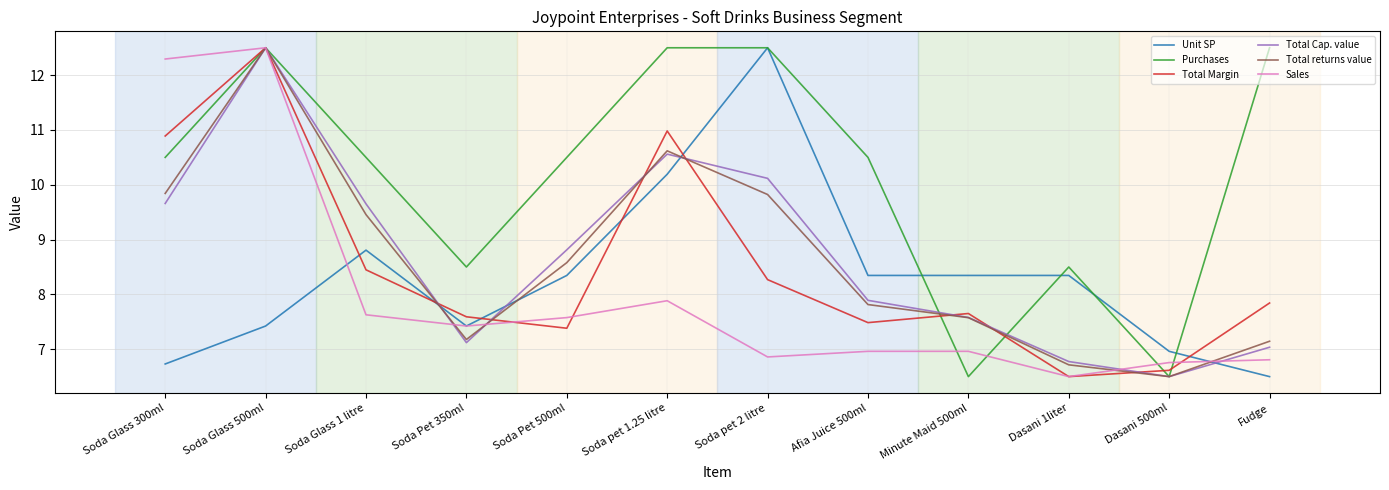

Read the Total returns value value at Soda Pet 500ml.

8.6